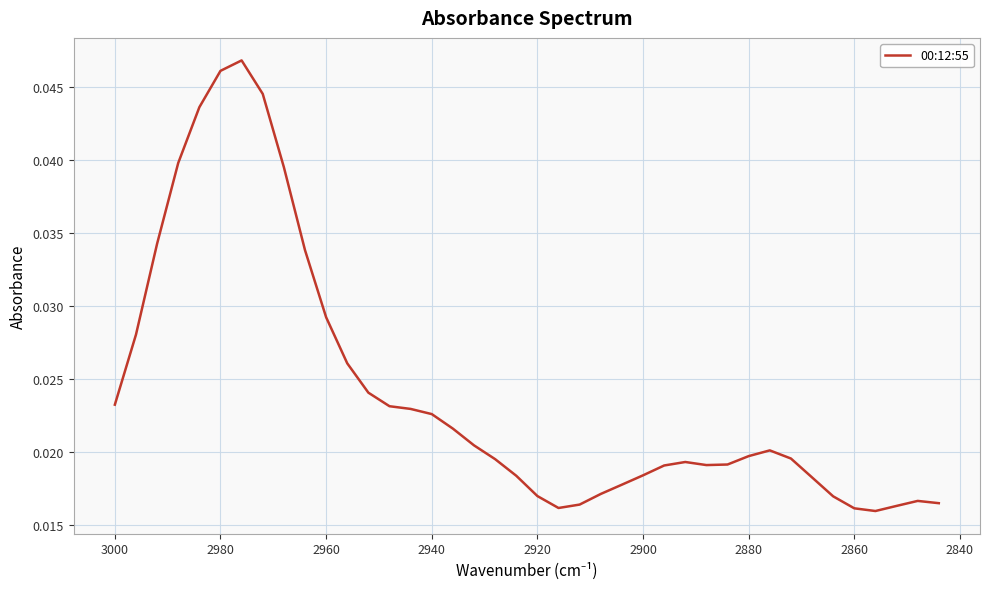

What is the sum of all values?

1.0